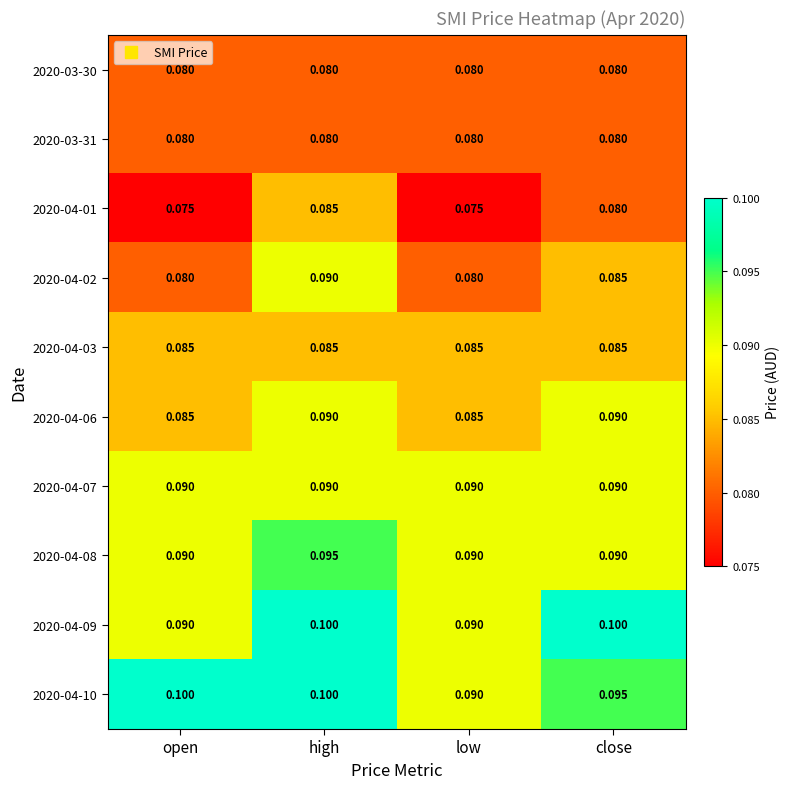

At which category is the sum across all series the highest?

high